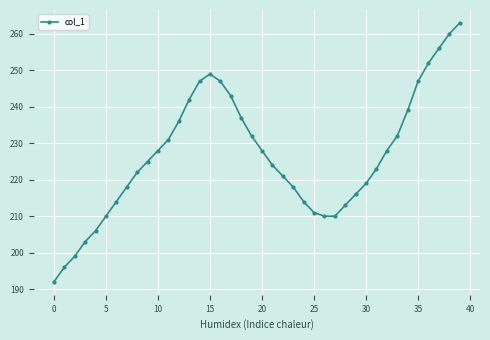

How many points are higher than both their immediate neighbors (excluding endpoints)?

1